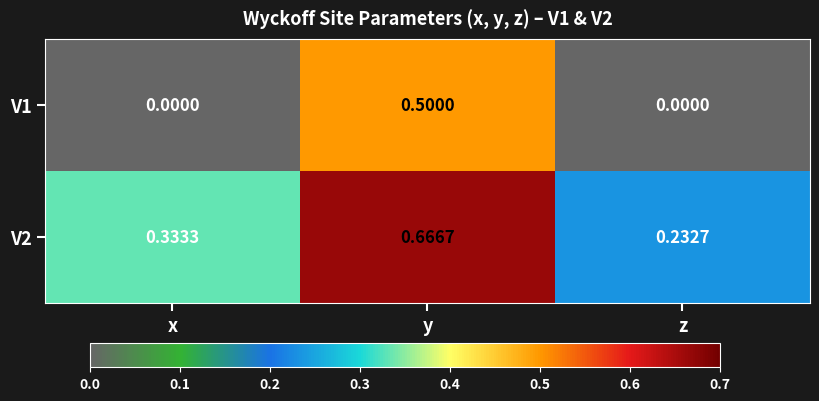

Which category has the highest value across all series?

y